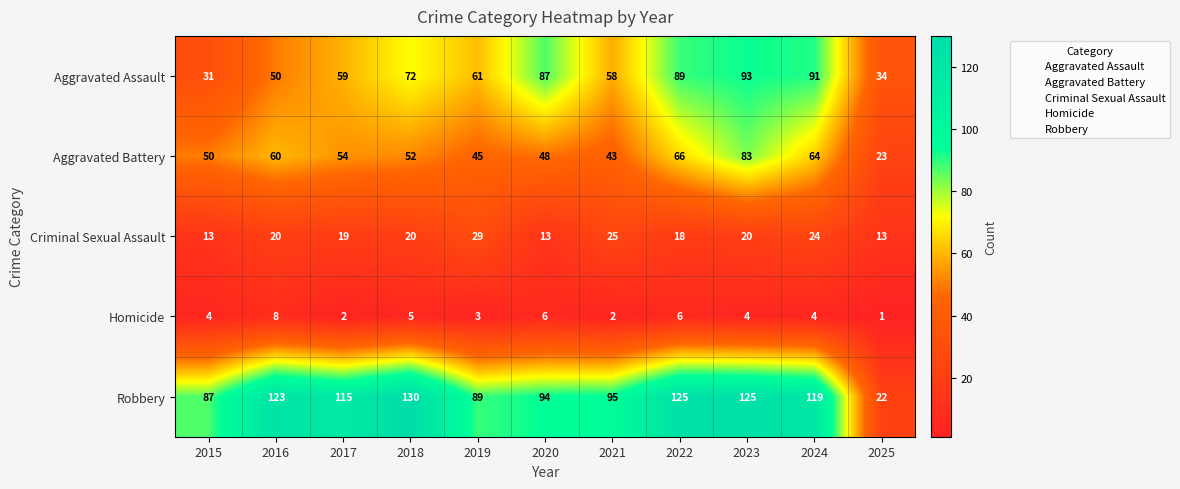

Count the Homicide values in the range 2 to 6.

9